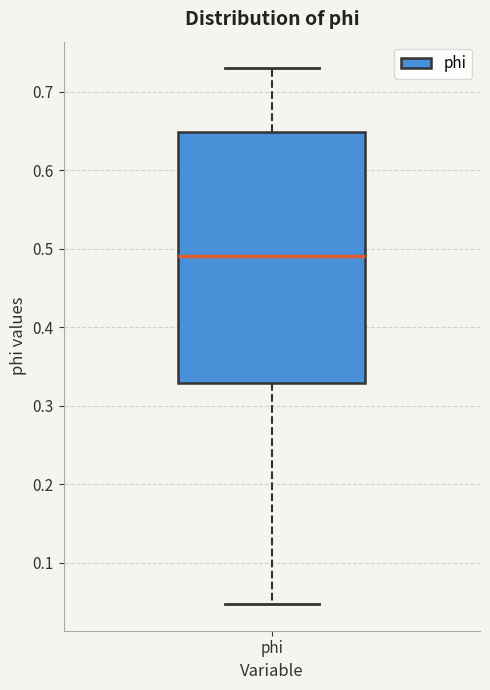

Read this box plot against the y-axis: the position of the median line, the range covered by the box, and the ends of both whiskers. The values are not printed on the chart, so give them approximately, as read against the axis.

median 0.49, box 0.33 to 0.65, whiskers 0.05 to 0.73